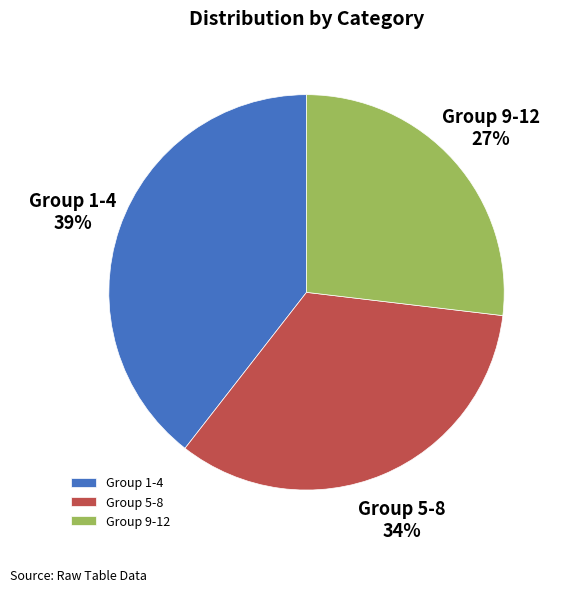

How many segments does this pie chart have?

3